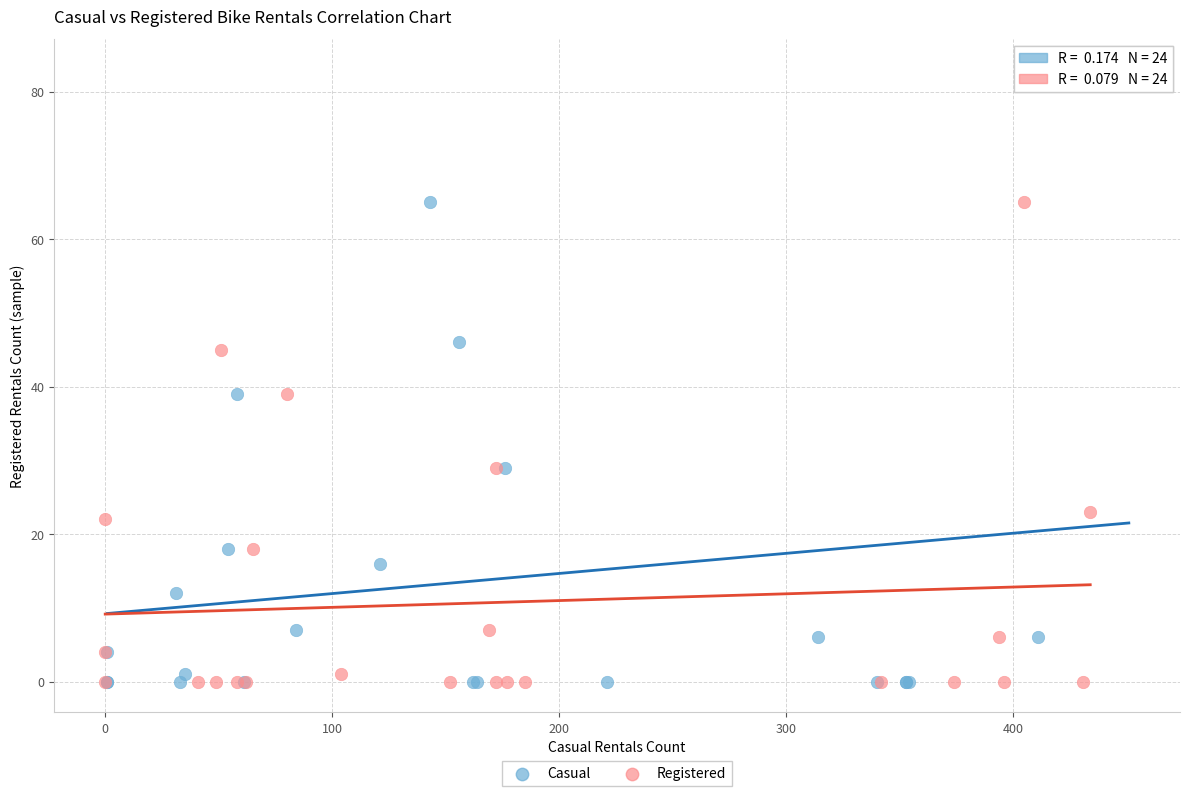

Which series reaches the maximum Y coordinate?

Casual